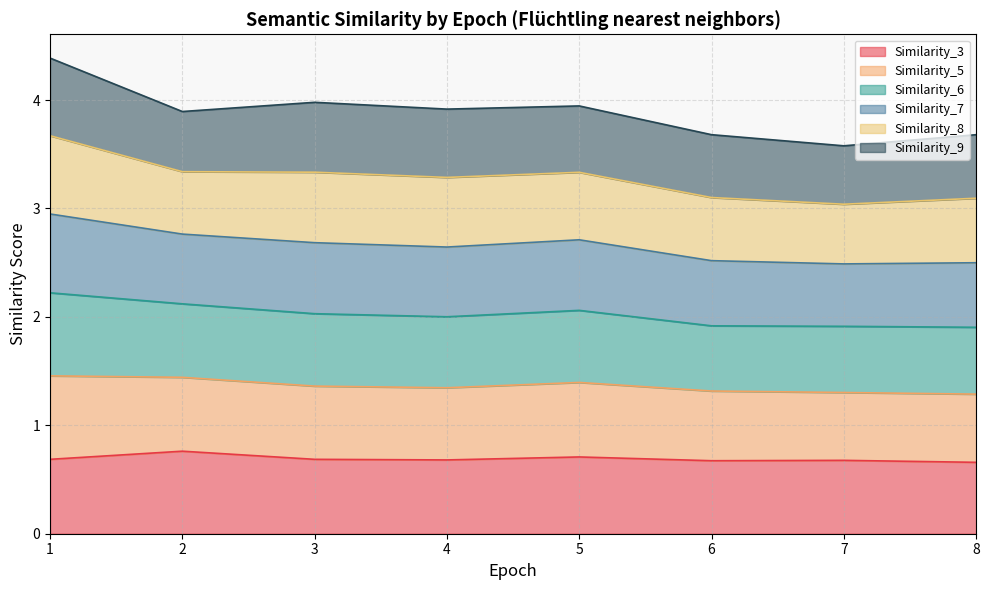

The value of Similarity_3 at 2 is 0.8. True or false?

True